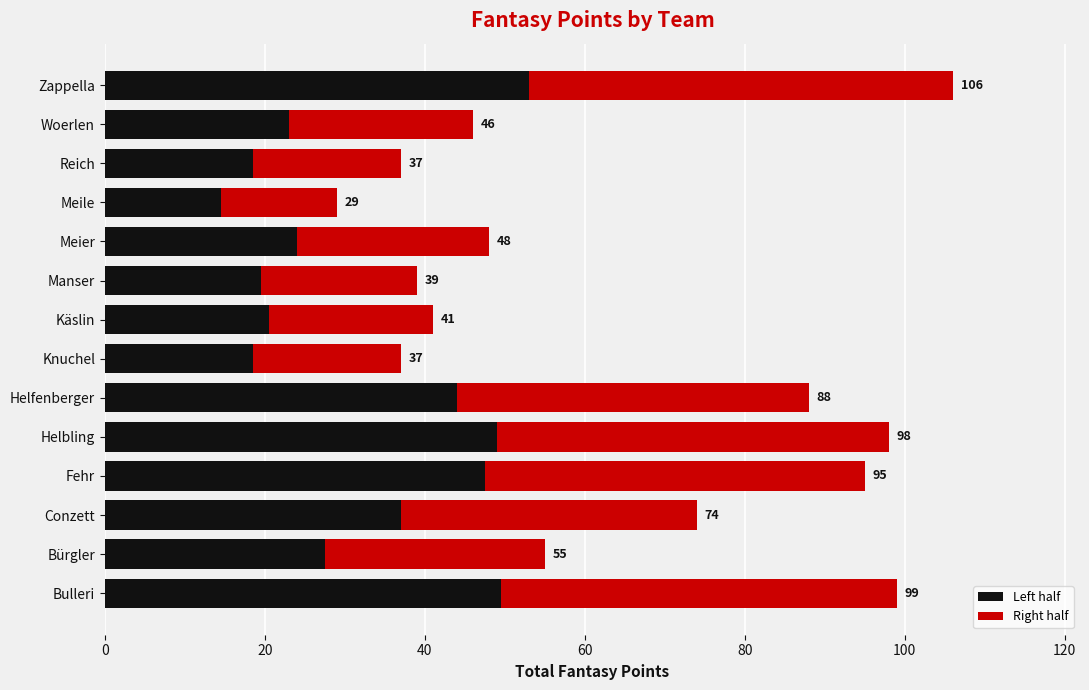

The chart shows a value of 26 at Helbling. True or false?

False